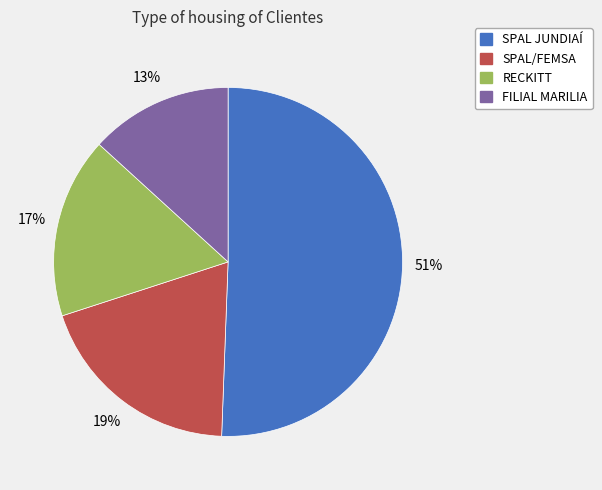

To the nearest percent, what is the difference between the FILIAL MARILIA and SPAL/FEMSA slice percentages?

6%